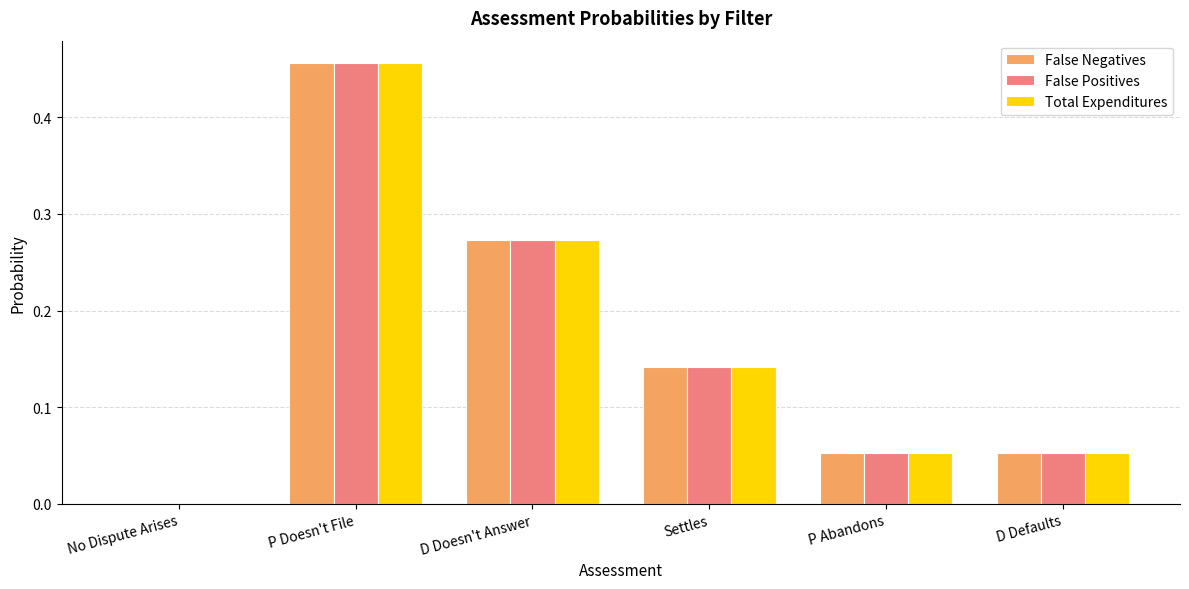

What is the sum of all Total Expenditures values?

1.0